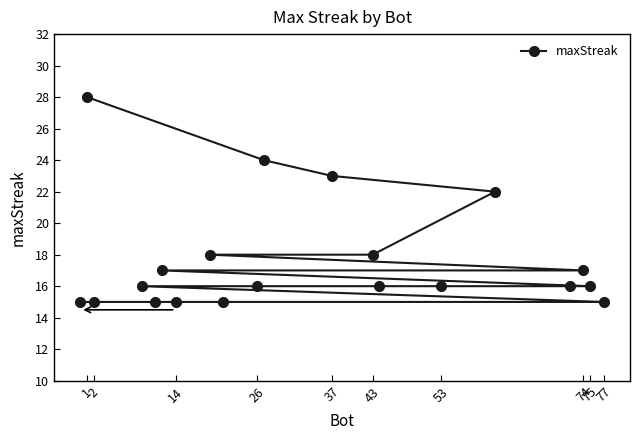

What is the greatest value displayed?

28